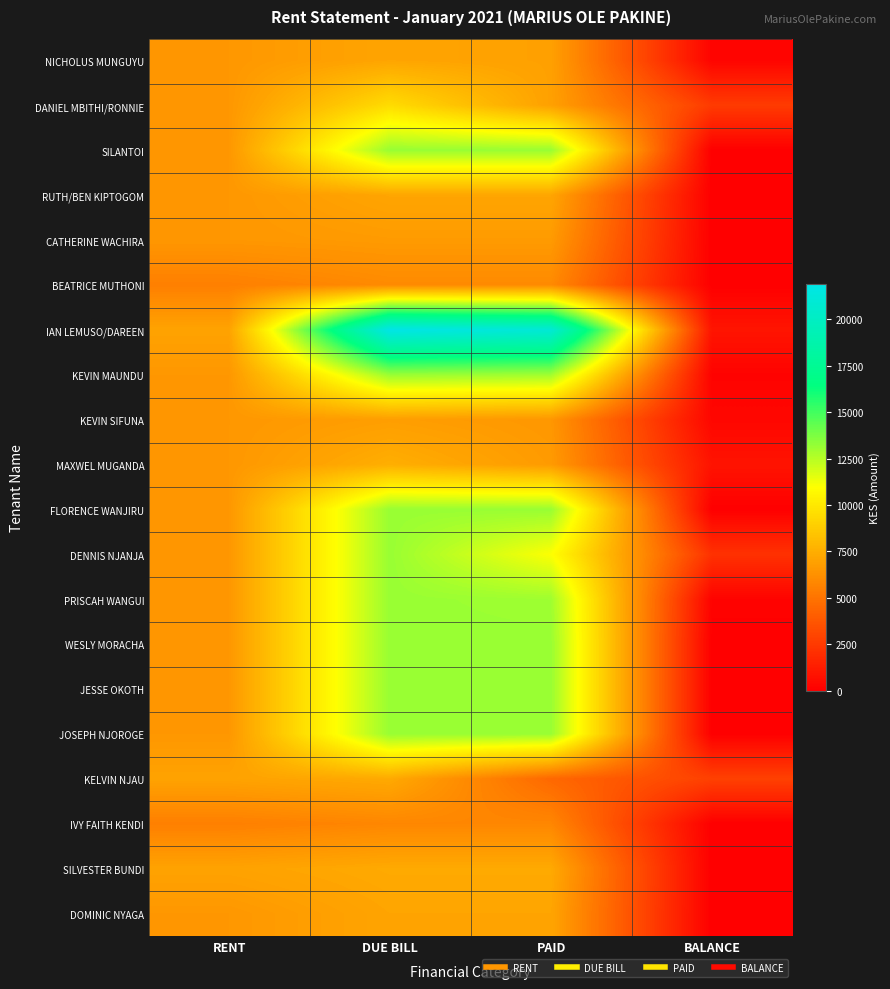

Between DUE BILL and RENT, which is larger?

DUE BILL